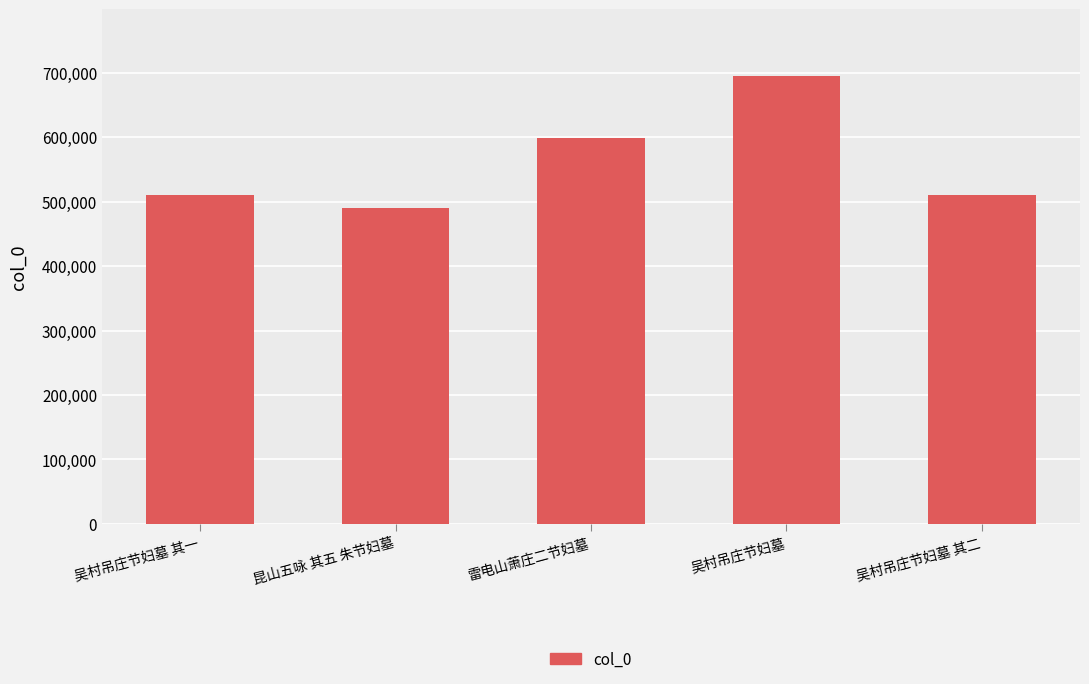

What is the value of the 2nd bar from the left?

489775